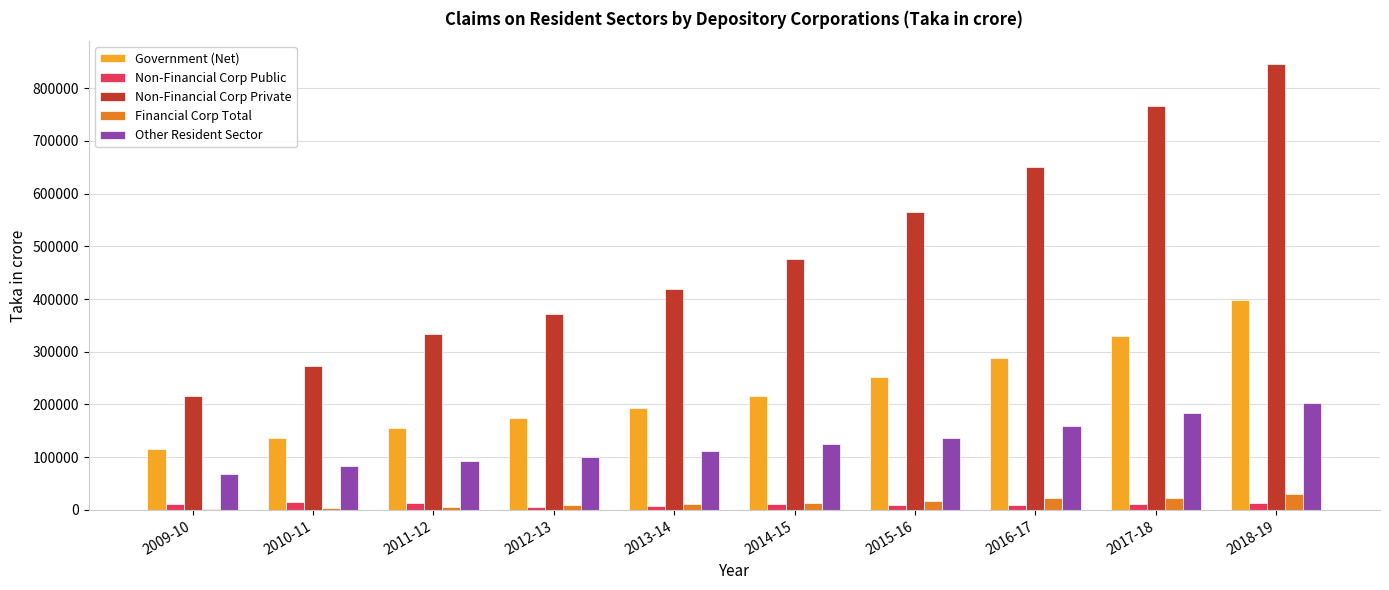

What is the total value across all series at 2017-18?

1311865.1